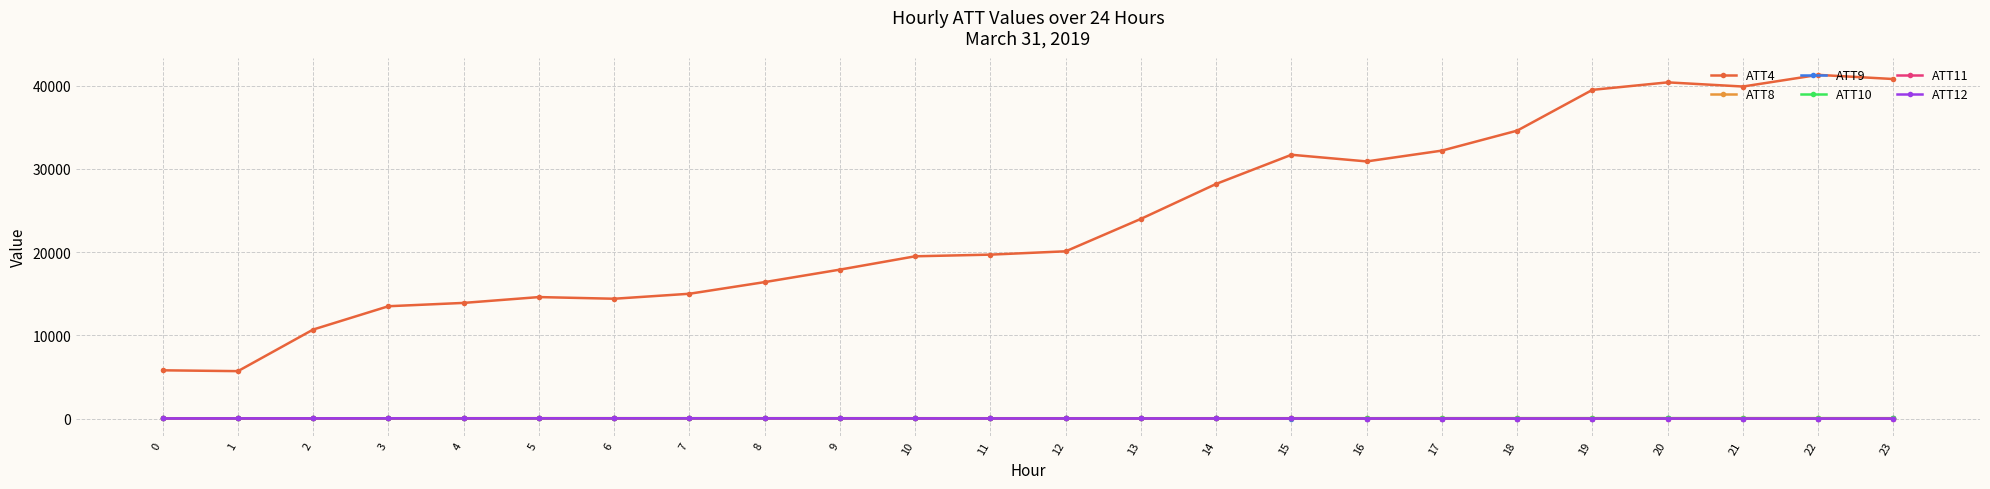

Is it true that ATT9 equals 17.6 at 9?

True